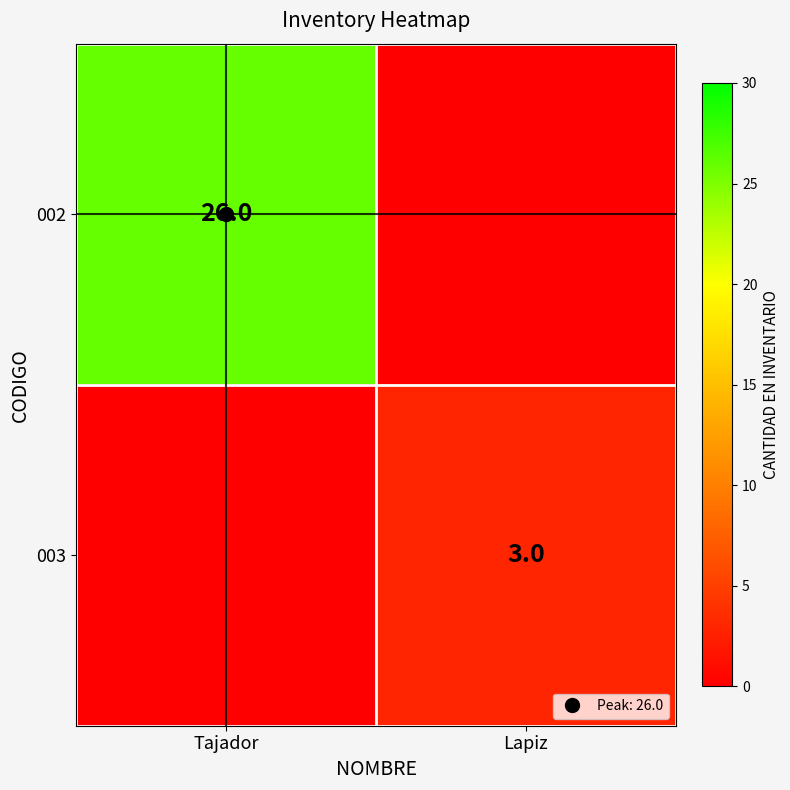

Rank the series by their maximum value, from lowest to highest.

003, 002